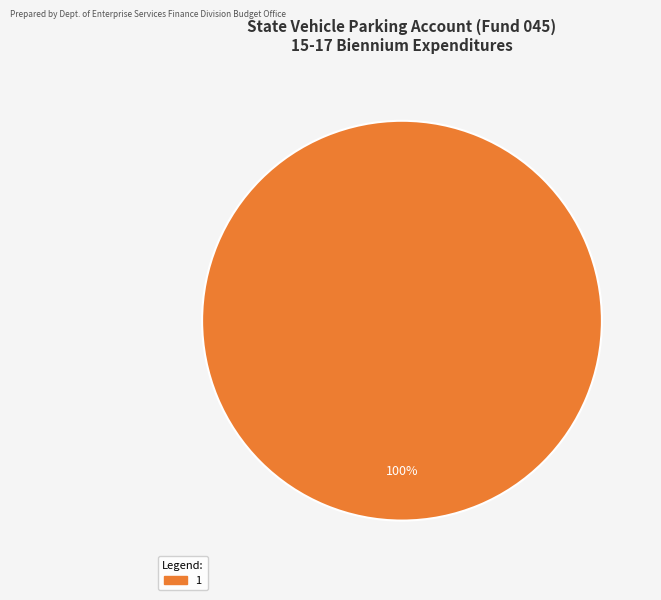

To the nearest percent, what portion does 1 represent?

100%